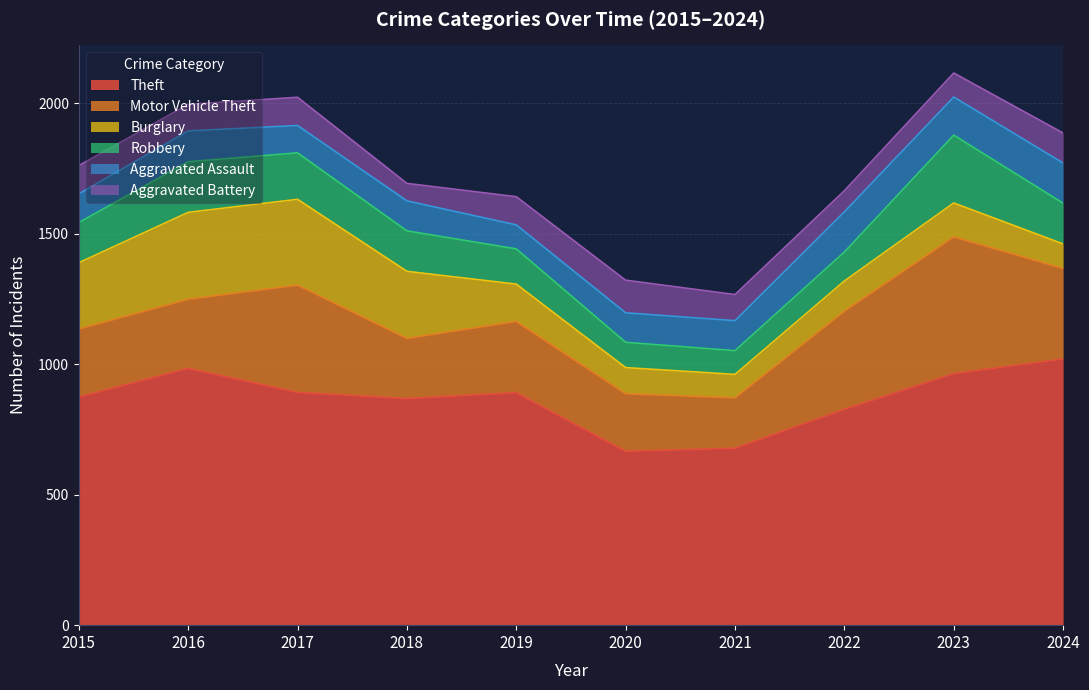

How many distinct data groups are displayed?

6